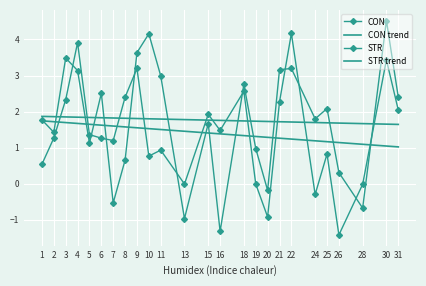

What is the difference between the second highest and second lowest values in the CON series?

4.8